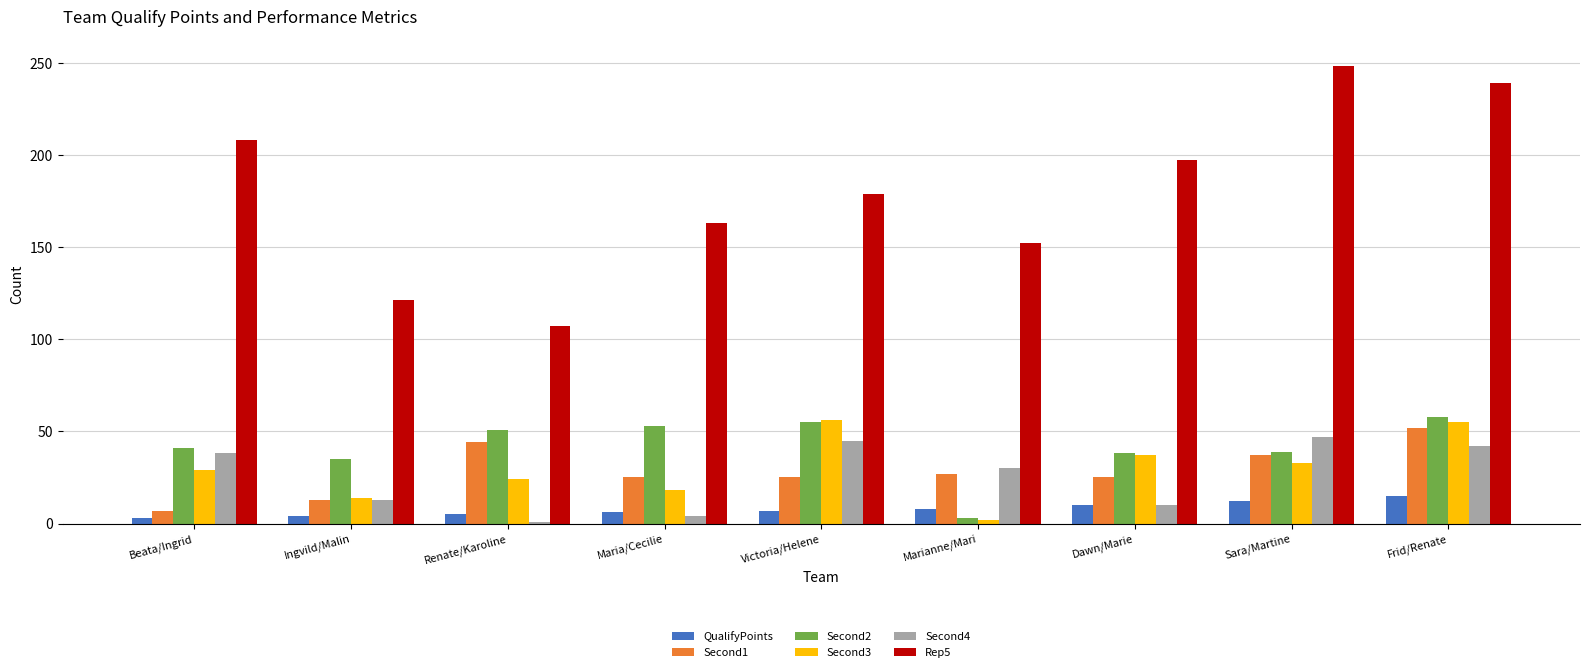

Which series has the largest total across all categories?

Rep5